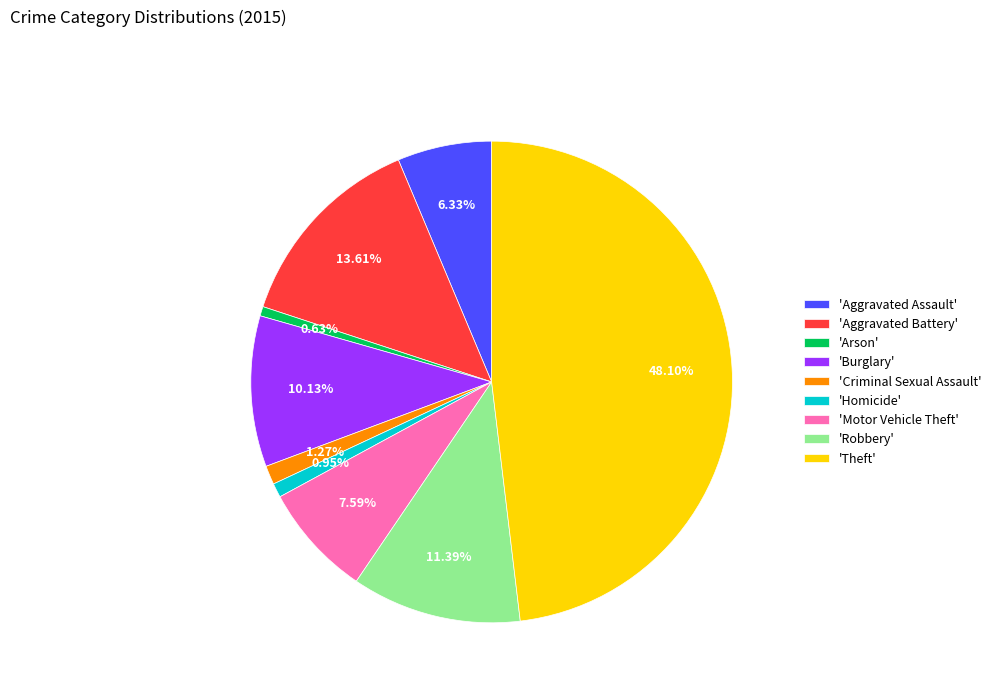

Is there any slice that represents more than half of the pie?

No